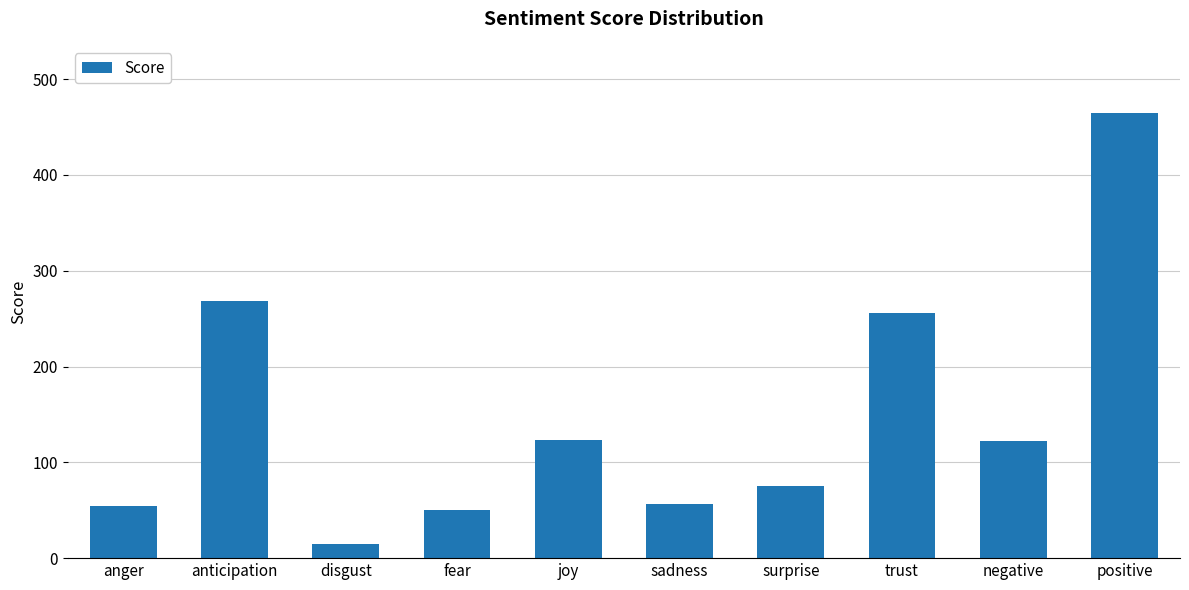

What is the sum of the values at joy and surprise?

198